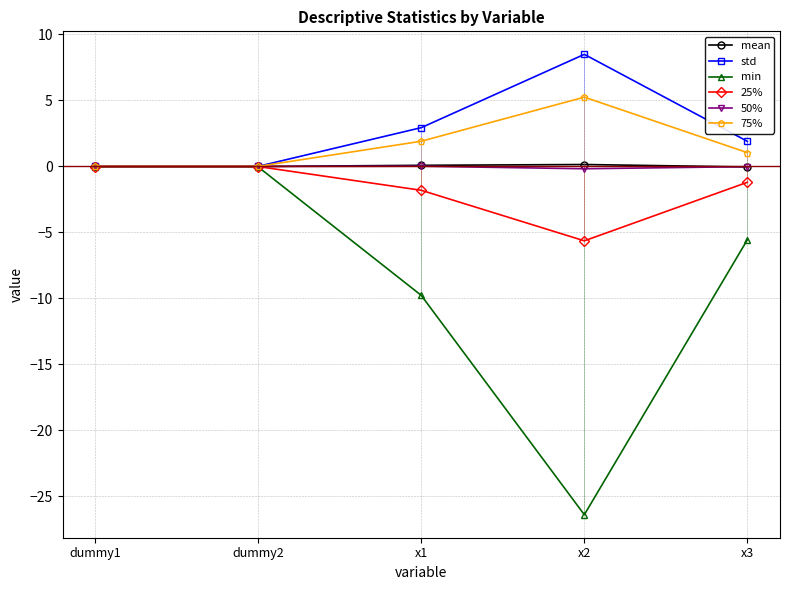

True or false: std has a value of 8.5 at x2.

True